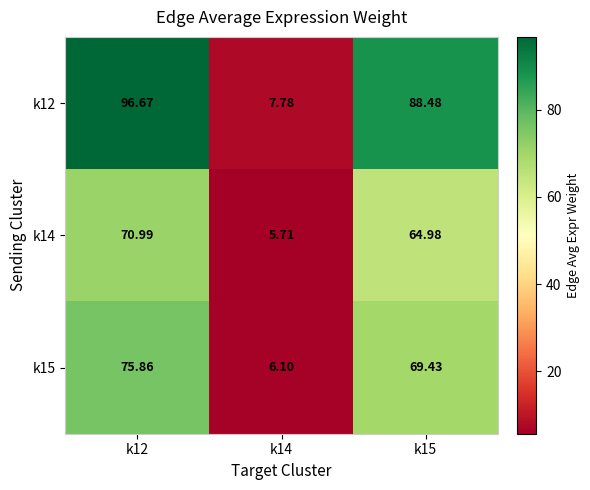

Is the value of k12 at k12 greater than the value of k15 at k14?

Yes